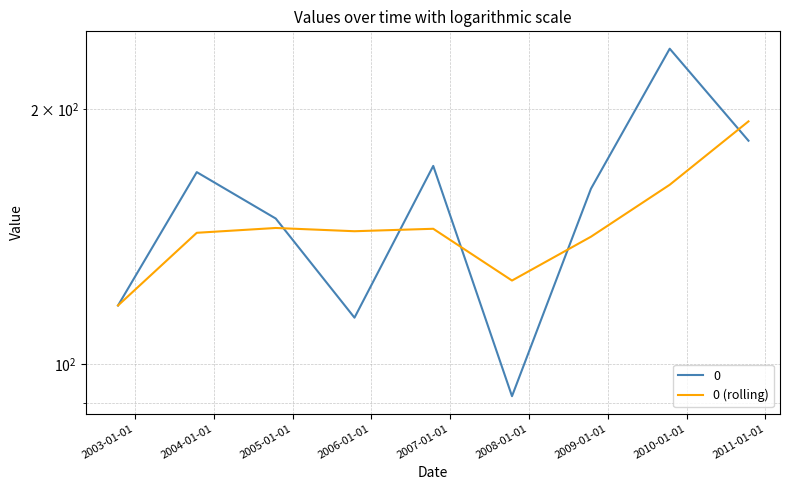

What is the difference between the maximum and second lowest values?

68.1